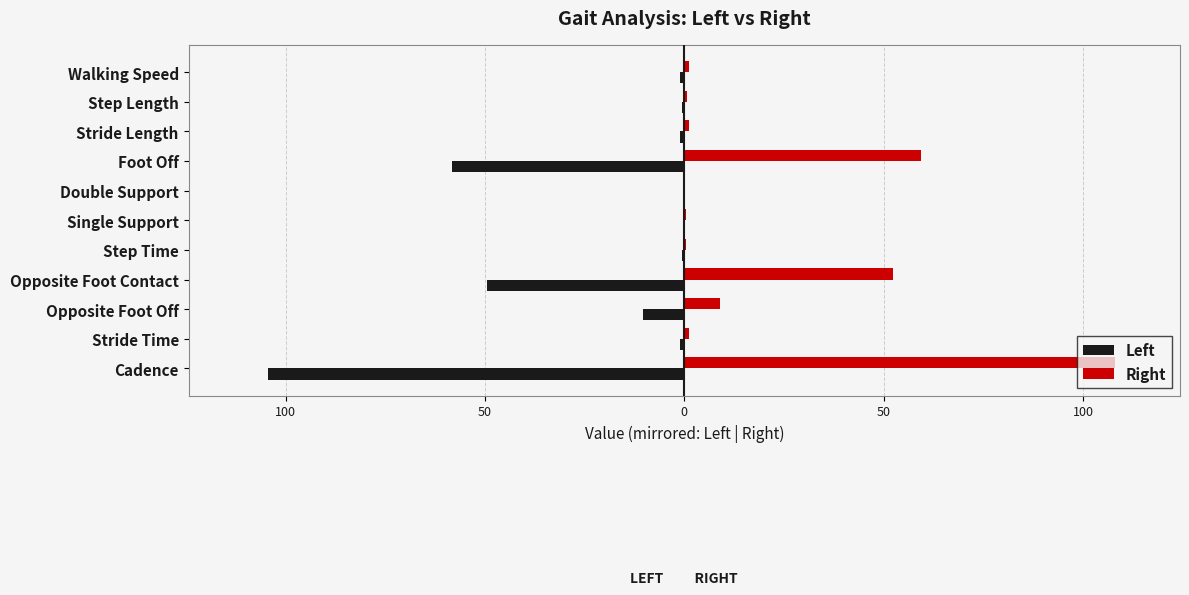

What are all the series names shown in the legend?

Left, Right